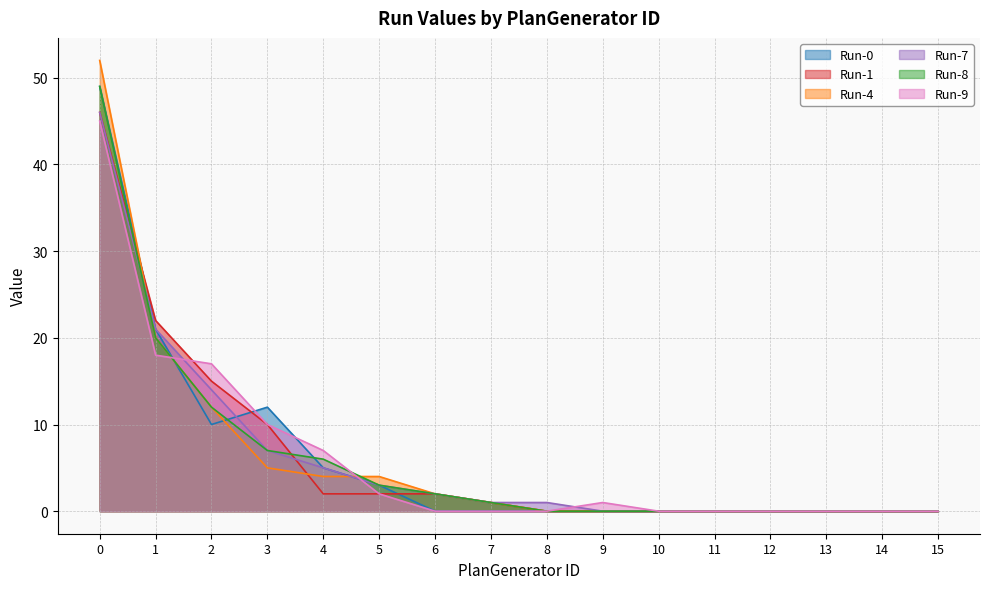

What is the difference between the Run-4 values at 1 and 4?

16